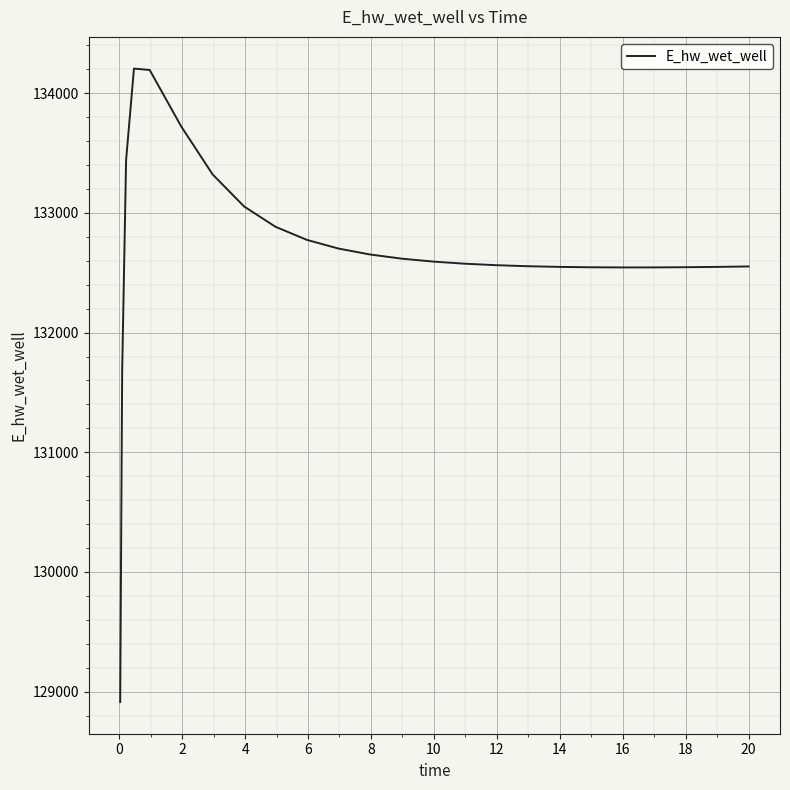

What is the sum of all values?

3316826.2